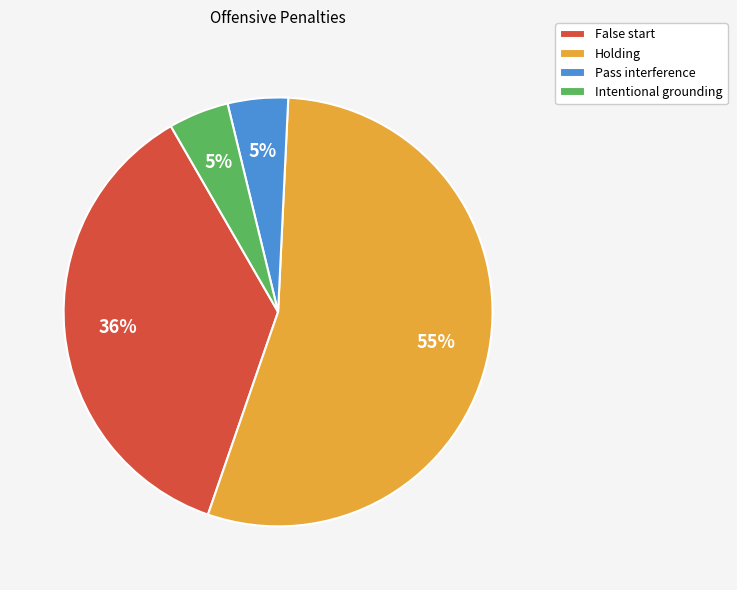

Which has a higher value, False start or Pass interference?

False start